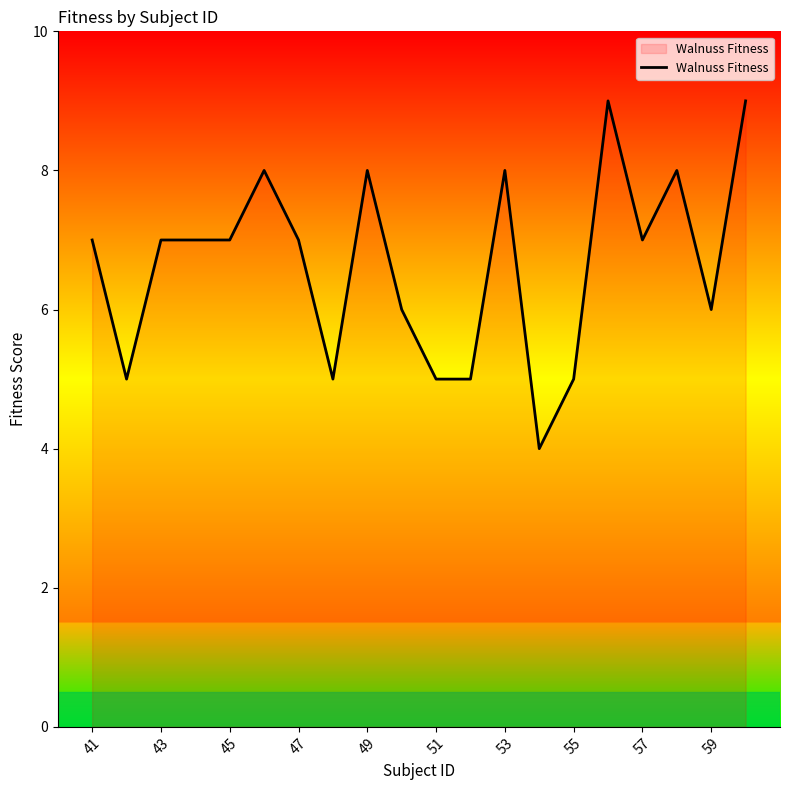

What is the minimum value shown in the chart?

4